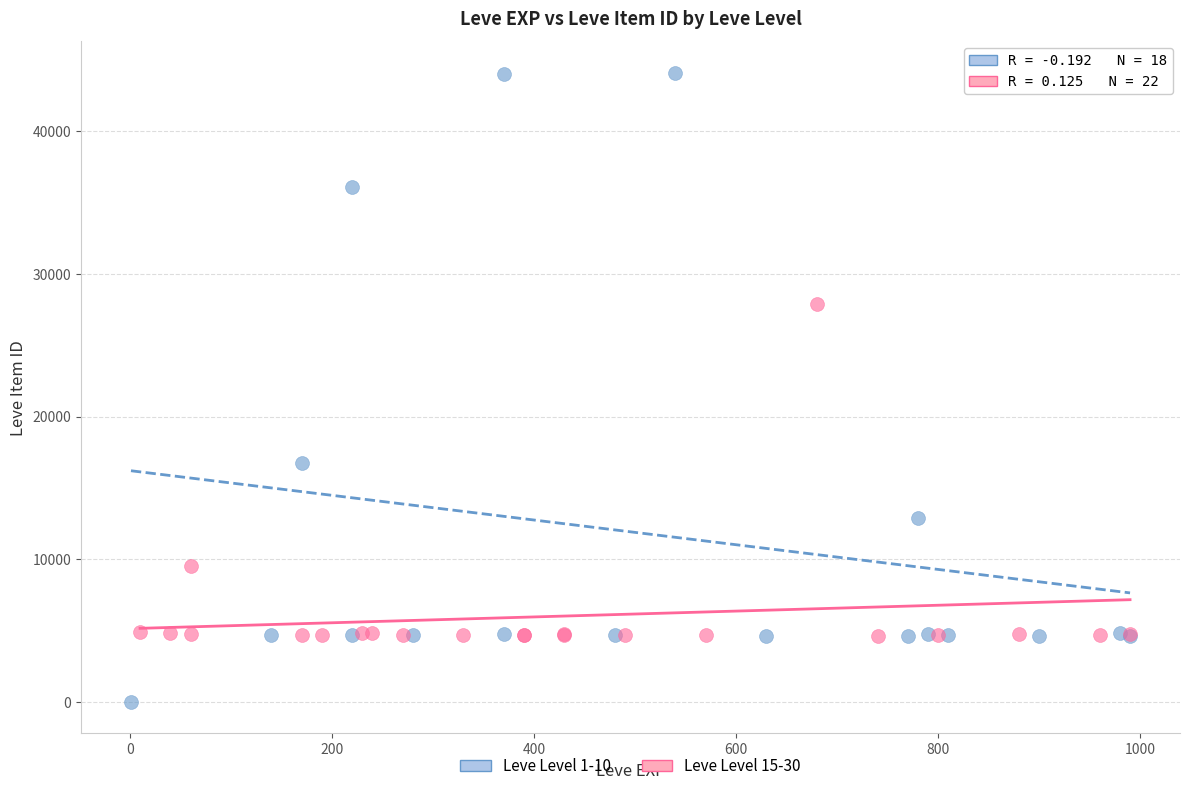

Which series reaches the maximum Y coordinate?

Leve Level 1-10